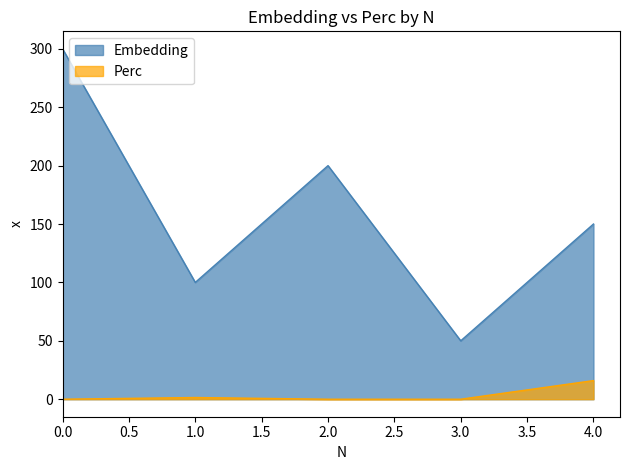

Is the value of Perc at 3.0 greater than the value of Embedding at 0.0?

No